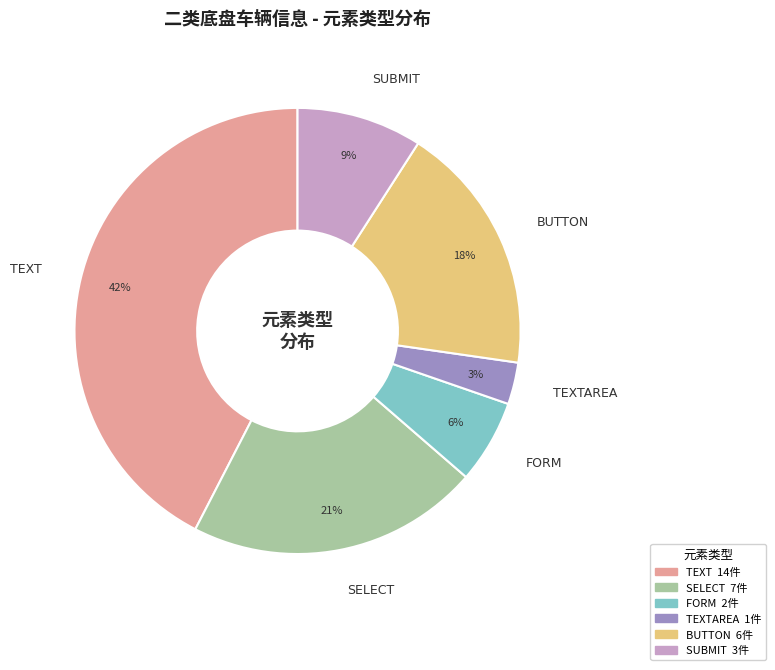

To the nearest percent, what is the difference between the largest and smallest slice percentages?

39%